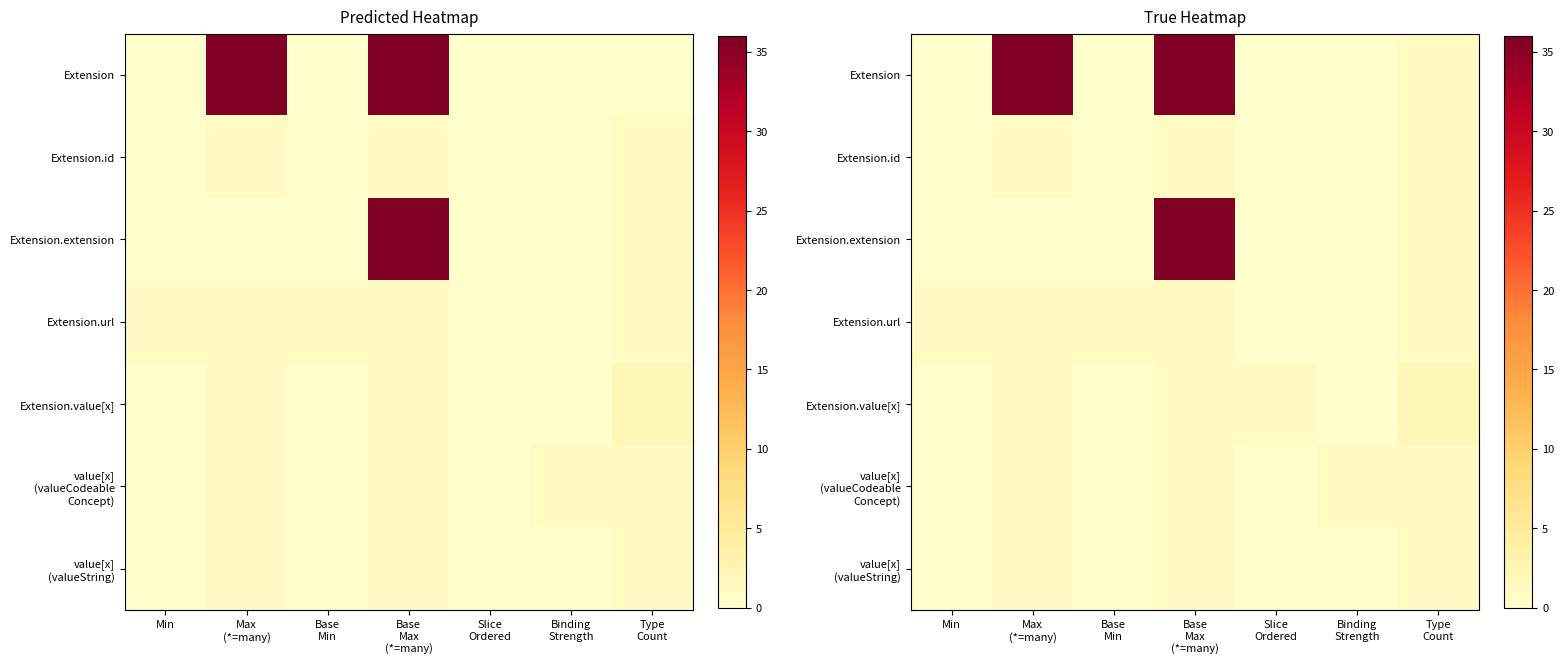

Rank the categories by Extension.value[x] value from highest to lowest.

Type Count, Max (*=many), Base Max (*=many), Slice Ordered, Min, Base Min, Binding Strength